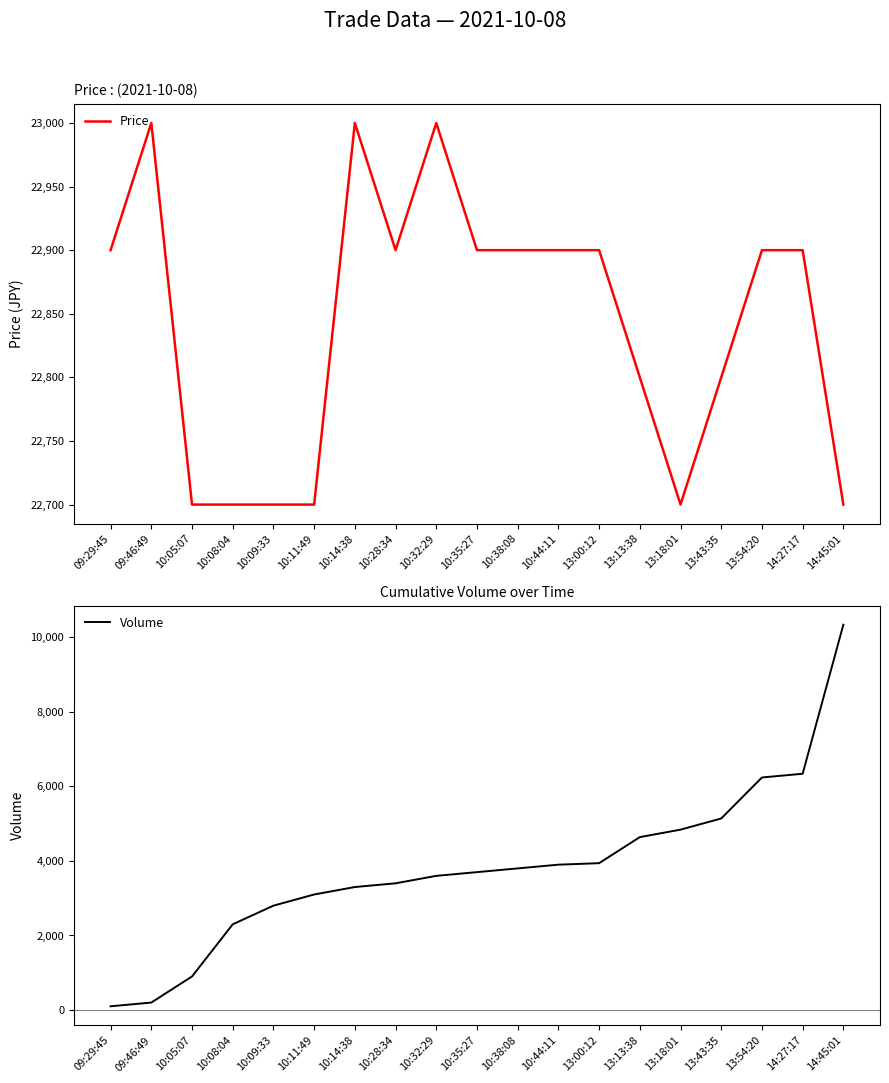

Is it true that Price equals 22700 at 10:11:49?

True